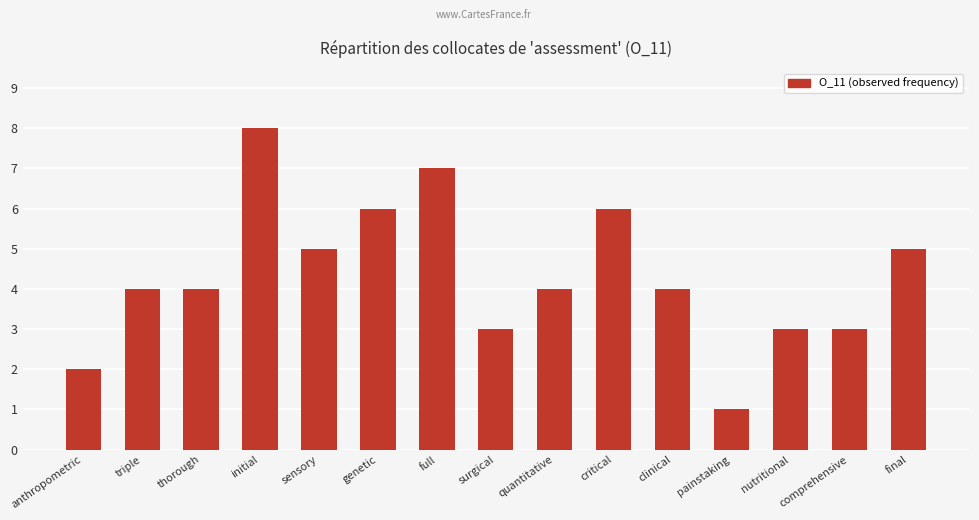

Reading right to left, what are all the values shown in this chart?

final=5	comprehensive=3	nutritional=3	painstaking=1	clinical=4	critical=6	quantitative=4	surgical=3	full=7	genetic=6	sensory=5	initial=8	thorough=4	triple=4	anthropometric=2